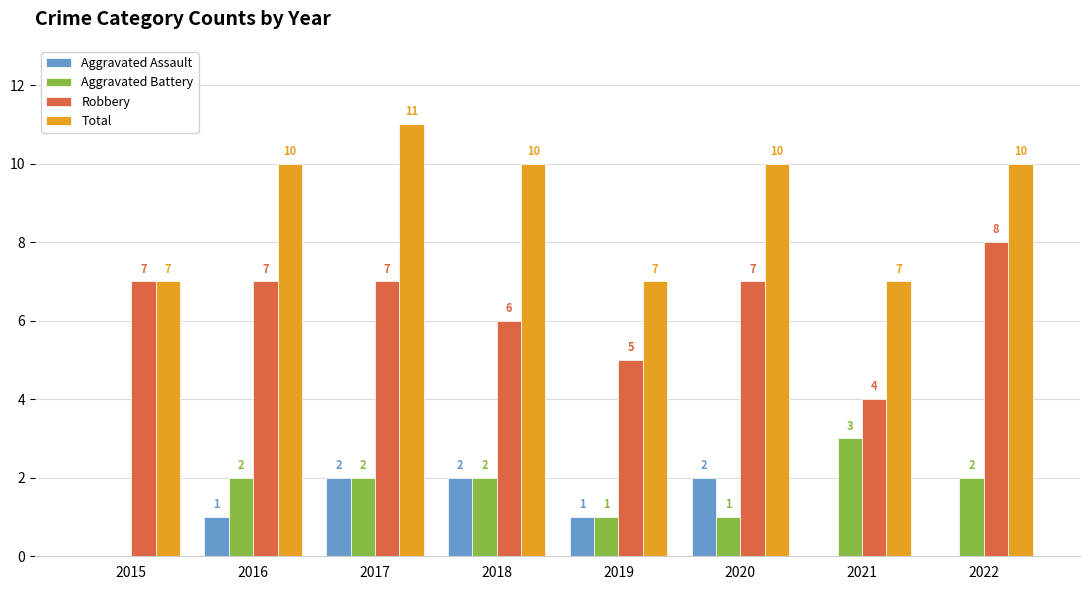

The Total series shows 10 at 2020. True or false?

True